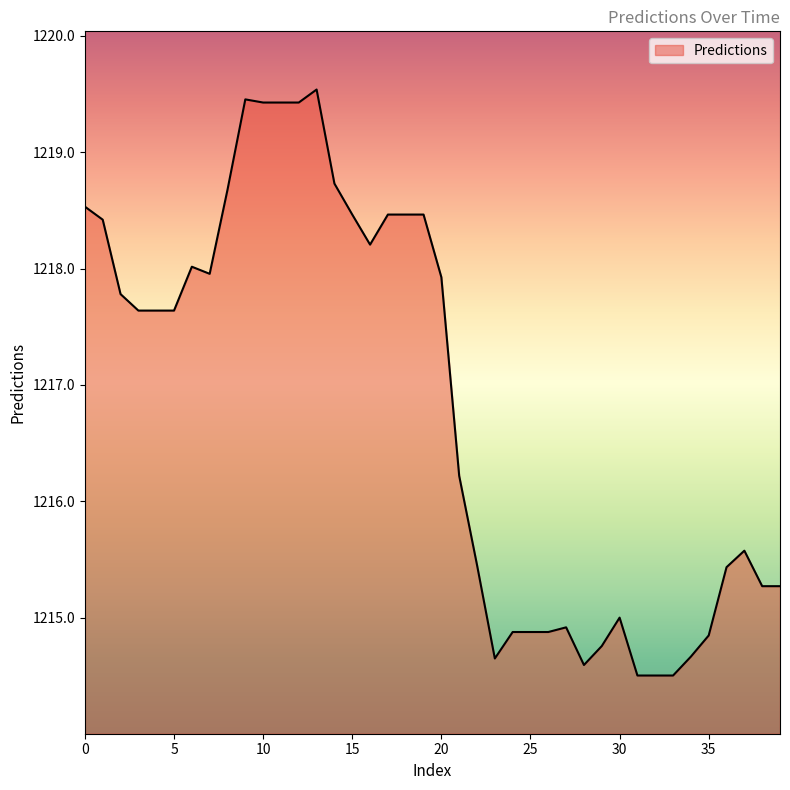

What is the minimum value shown in the chart?

1214.5